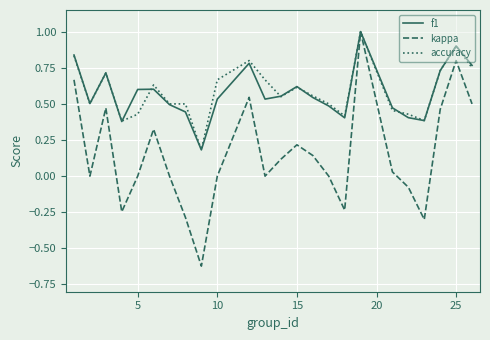

After their last crossing, which series has the higher values: accuracy or f1?

f1